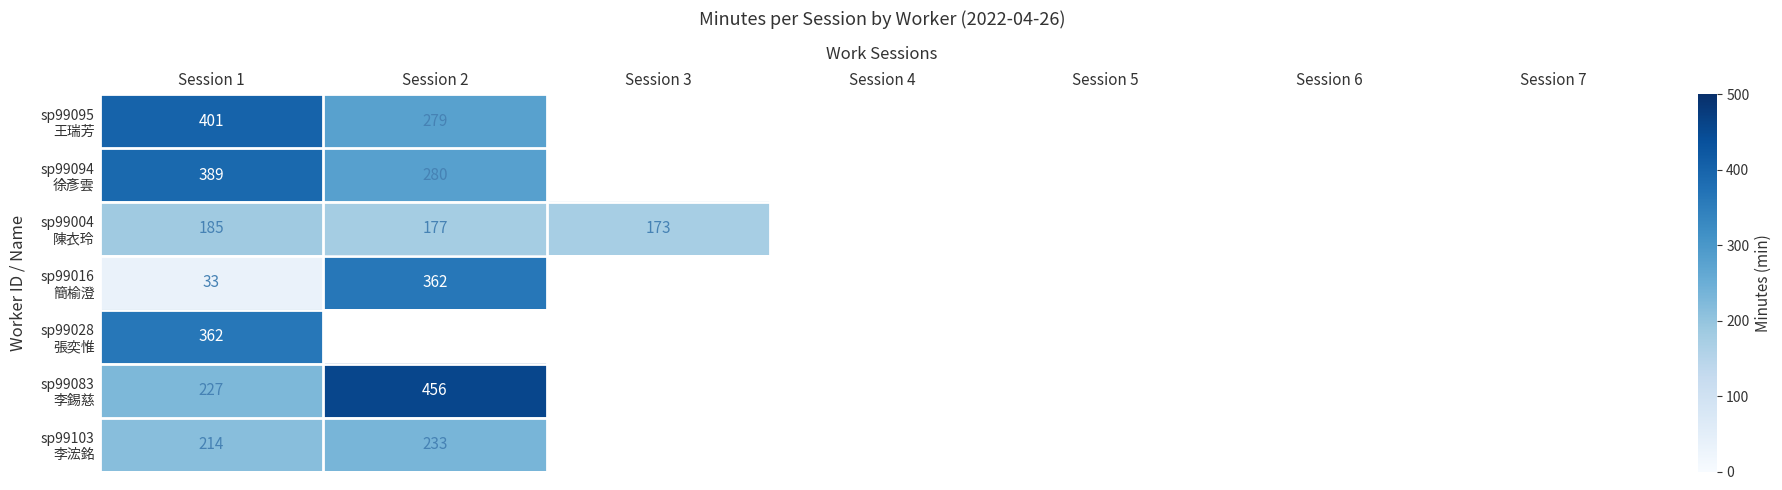

Between Session 2 and Session 1, which is larger?

Session 1